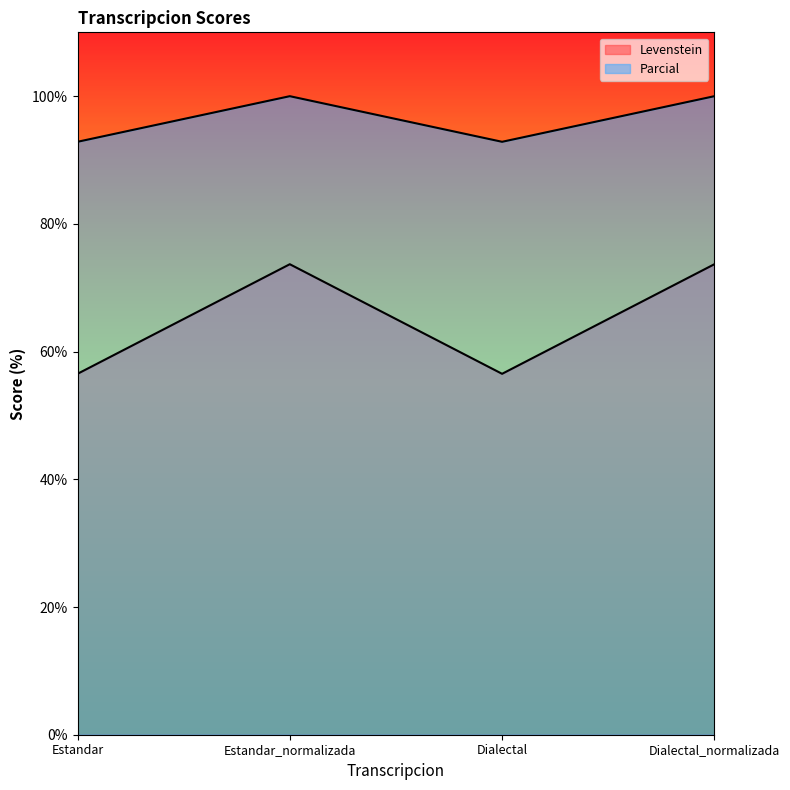

Where is the first local maximum for Parcial?

Estandar_normalizada